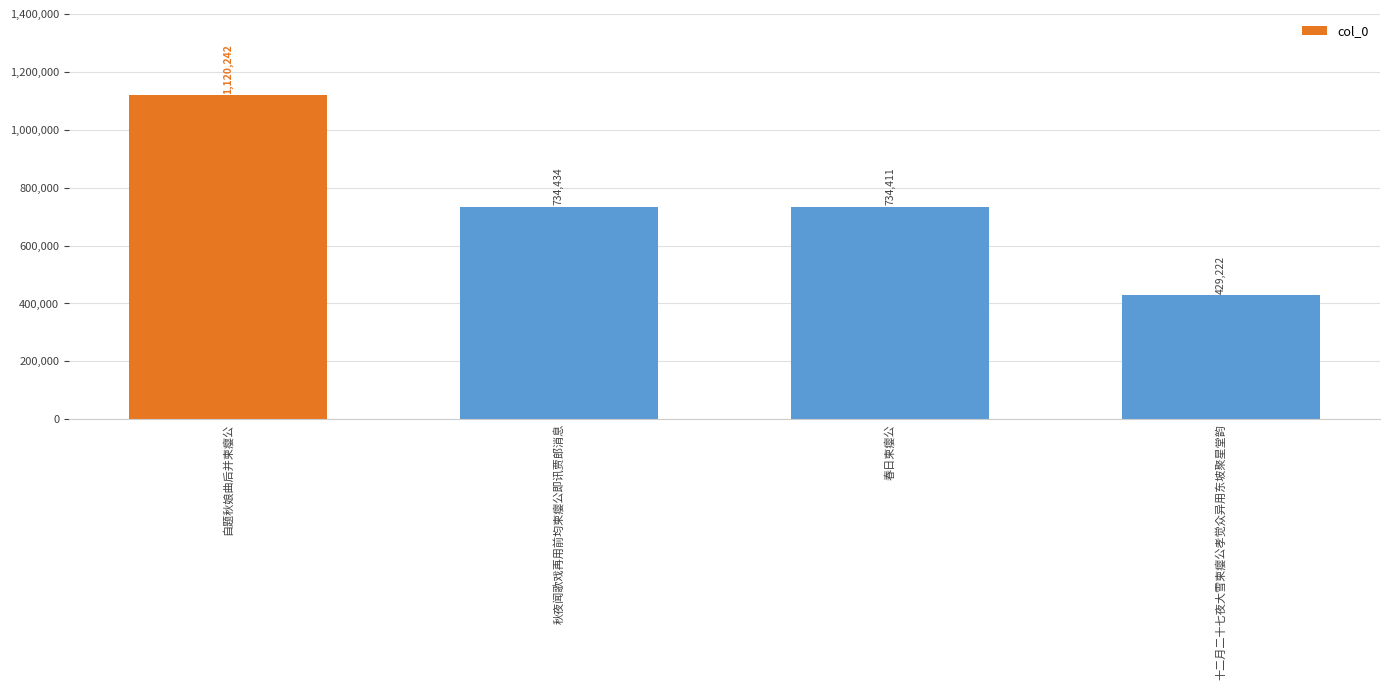

Which label corresponds to the largest value in the chart?

自题秋娘曲后并柬瘿公